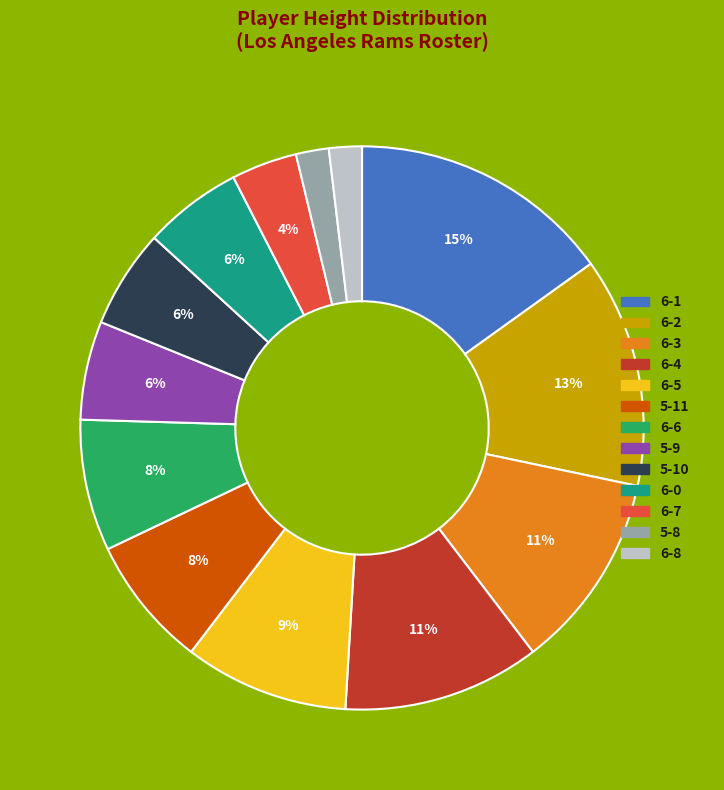

How many slices are in this pie chart?

13